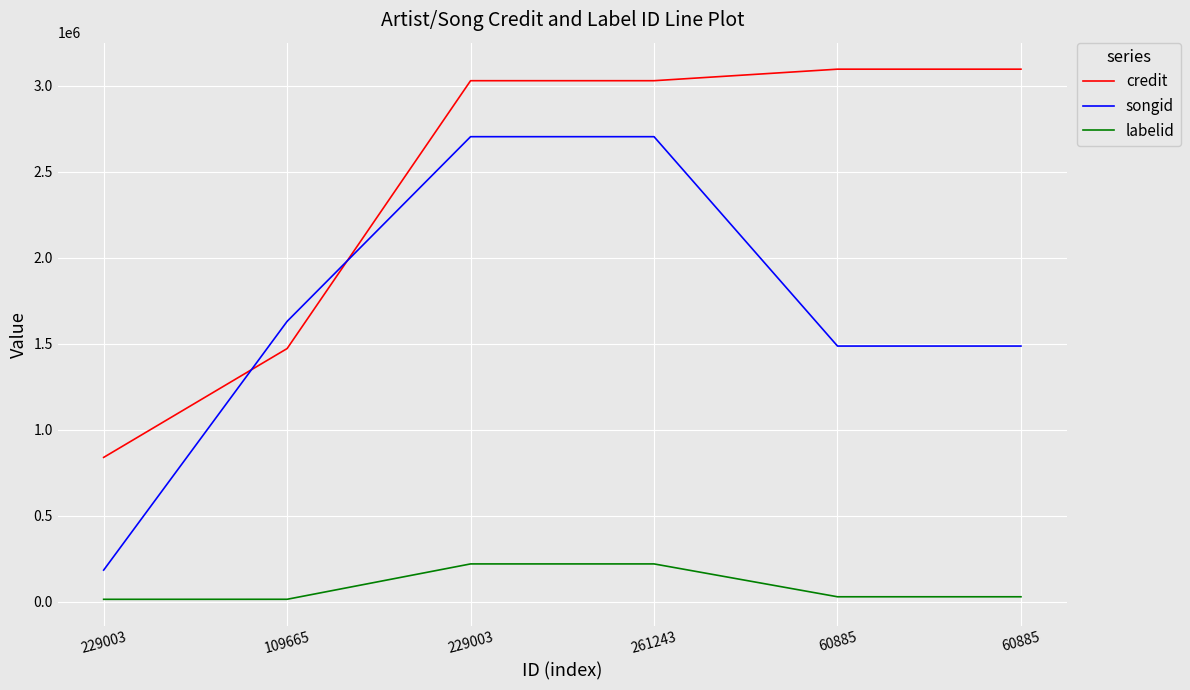

What are all the series names shown in the legend?

credit, songid, labelid